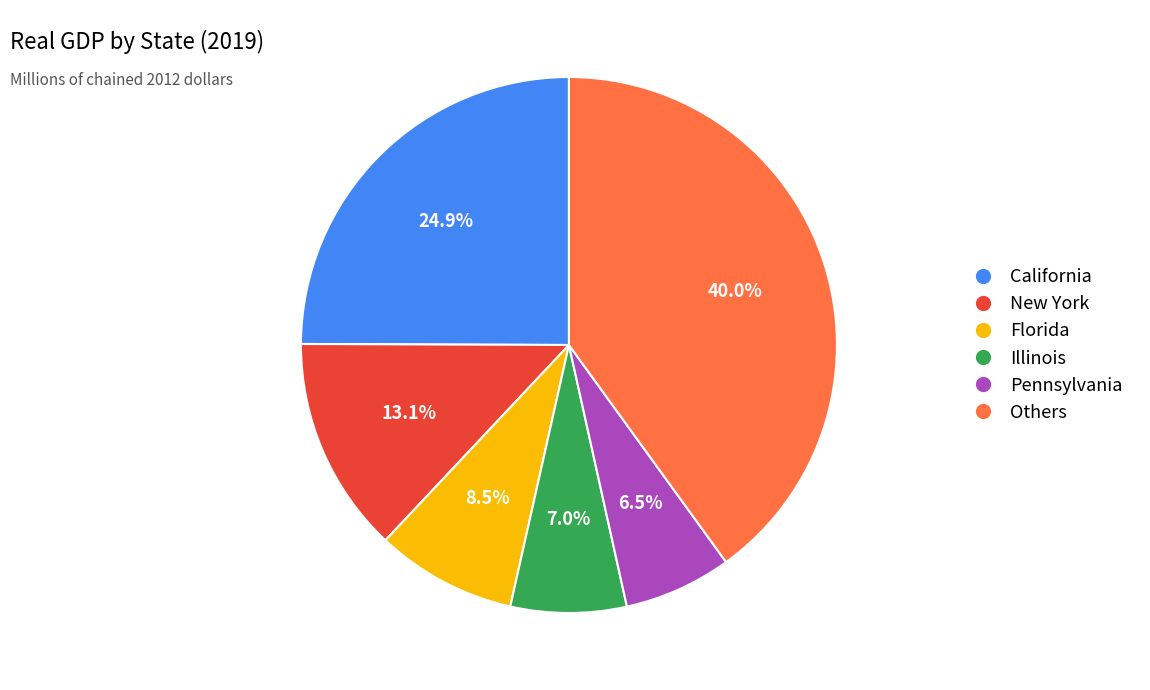

To the nearest percent, what is the difference between the largest and smallest slice percentages?

34%